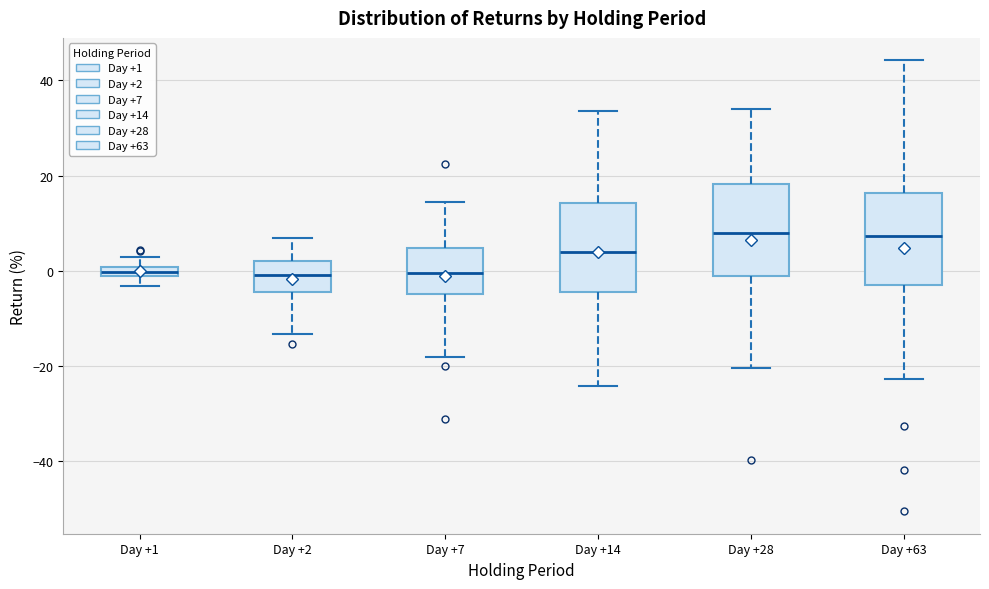

Where is the lower edge of the box for Day +1 on the y-axis? The values are not printed on the chart, so give them approximately, as read against the axis.

-2